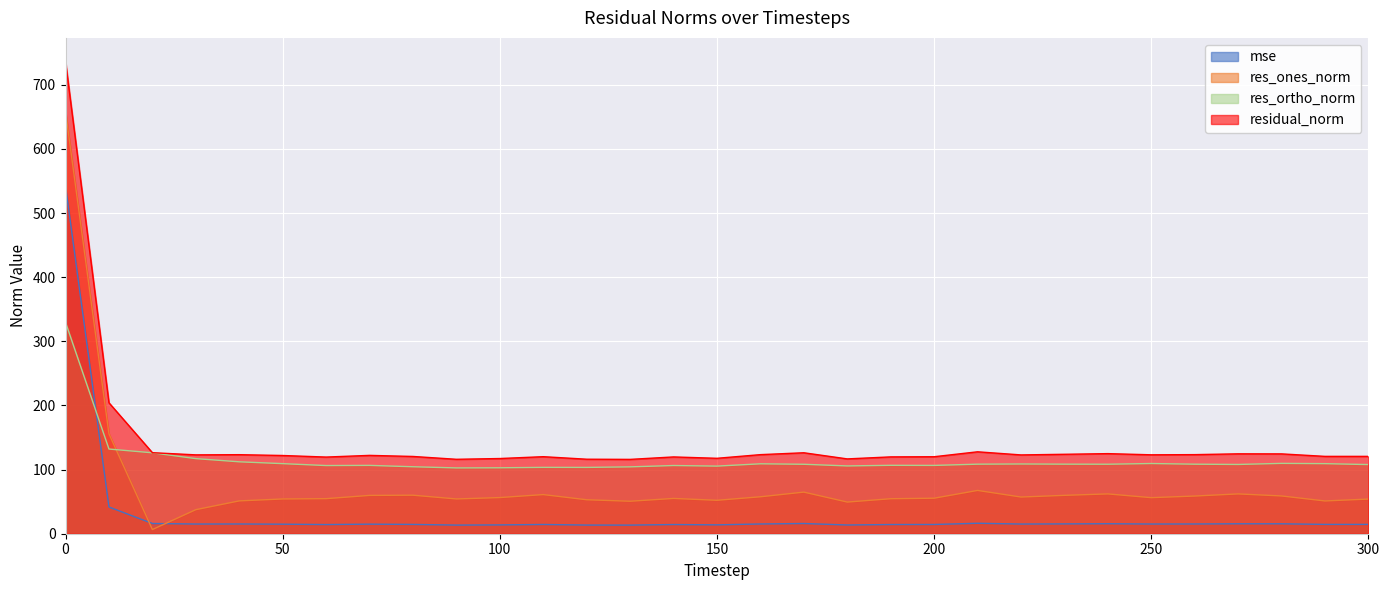

What is the difference between the res_ortho_norm values at 180 and 120?

2.3